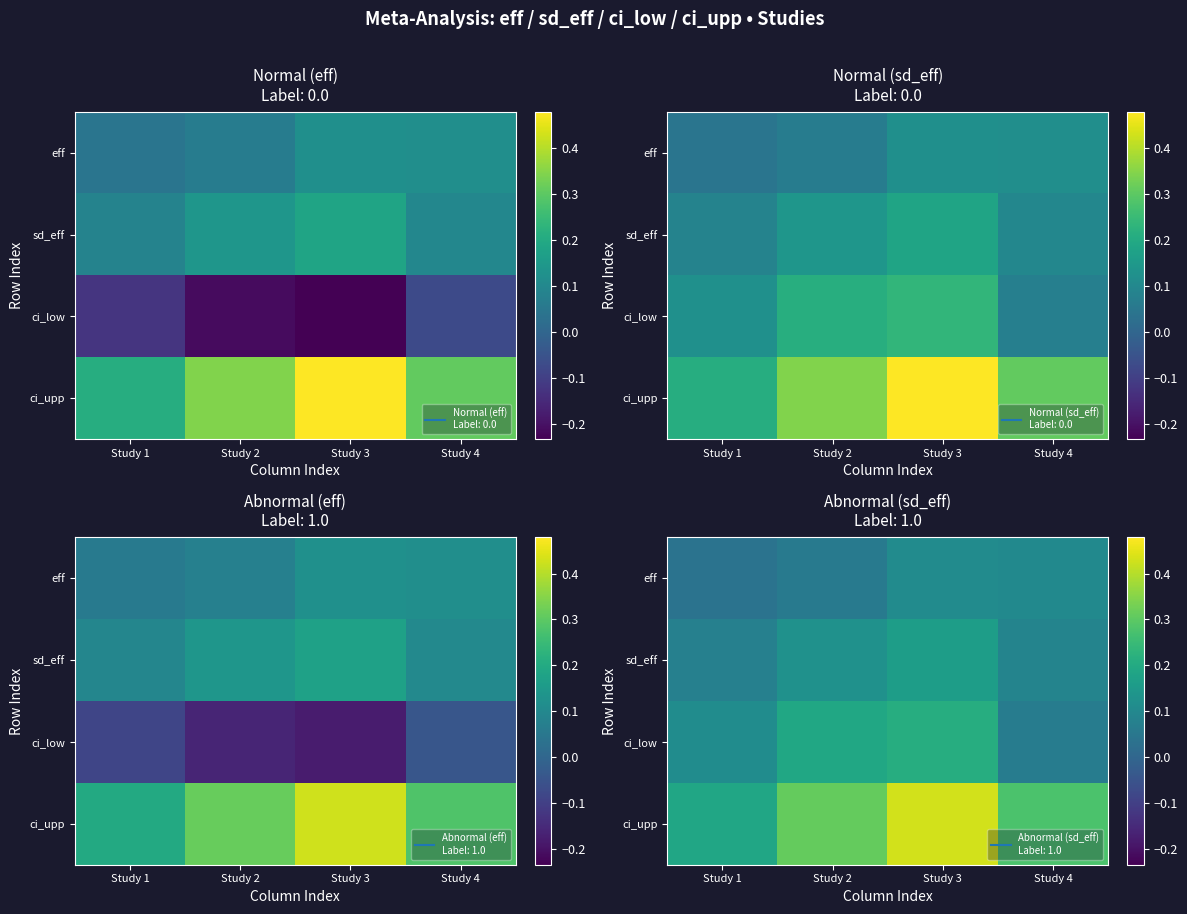

Which has a higher value, Study 4 or Study 3?

Study 3